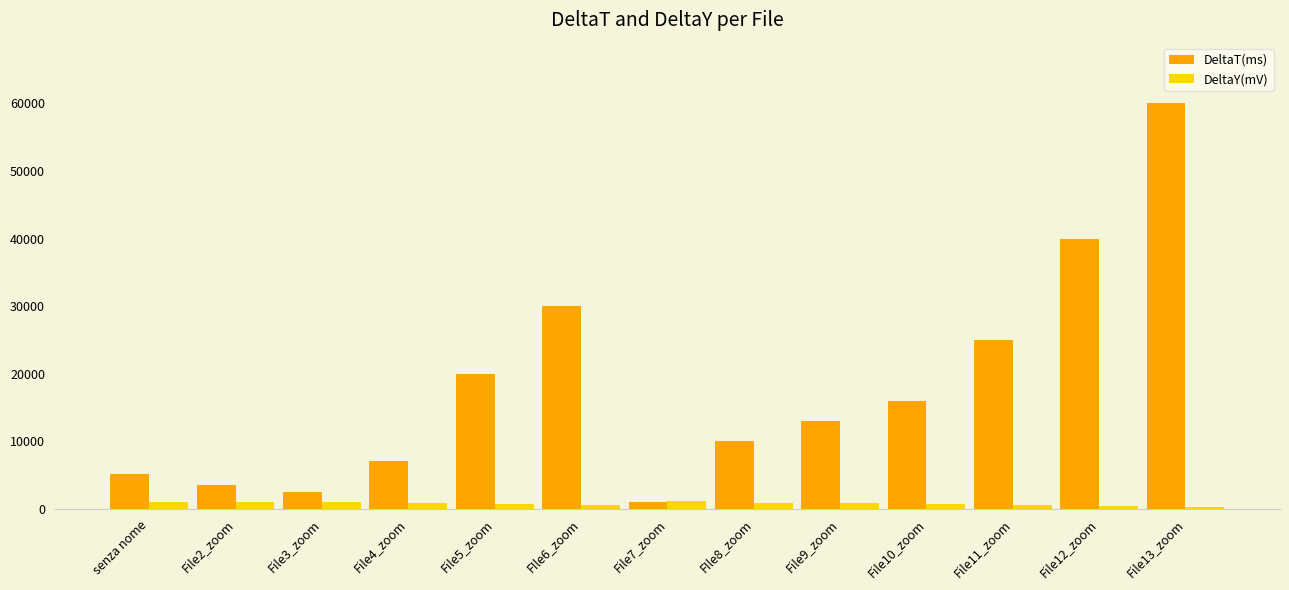

Where is DeltaT(ms) nearest to the value 30500?

FIle6_zoom